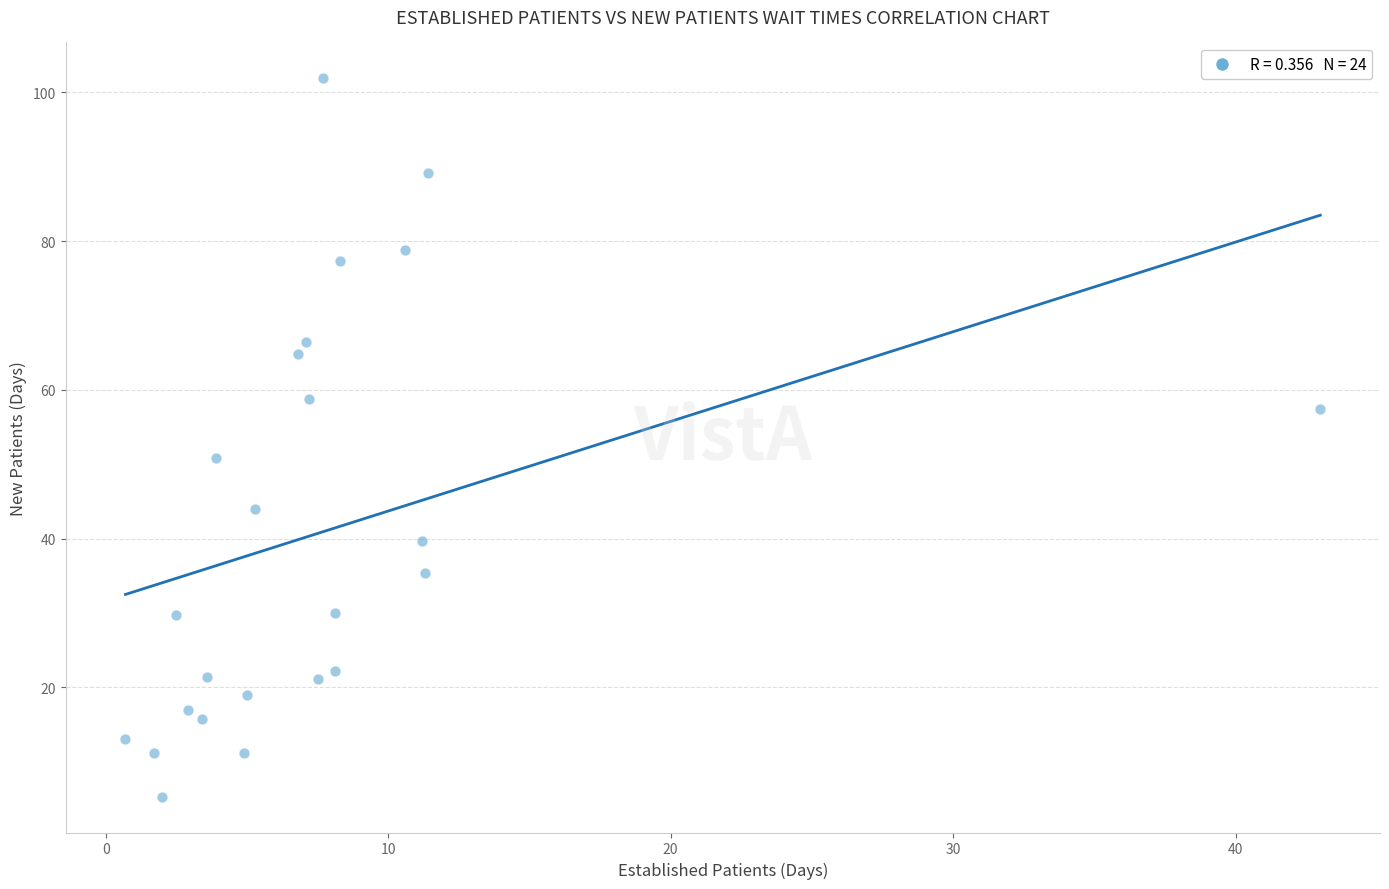

What Y value in the scatter plot is closest to 53?

50.9